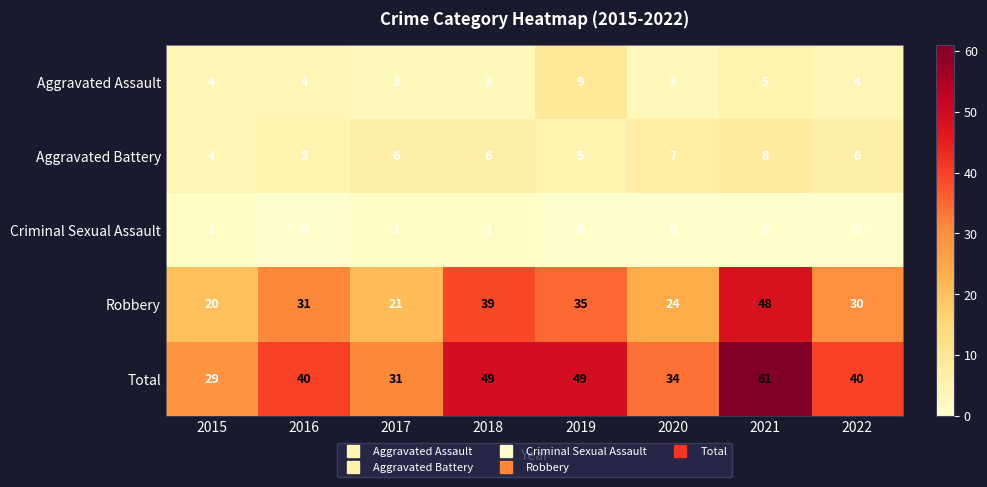

At which category is the sum across all series the highest?

2021